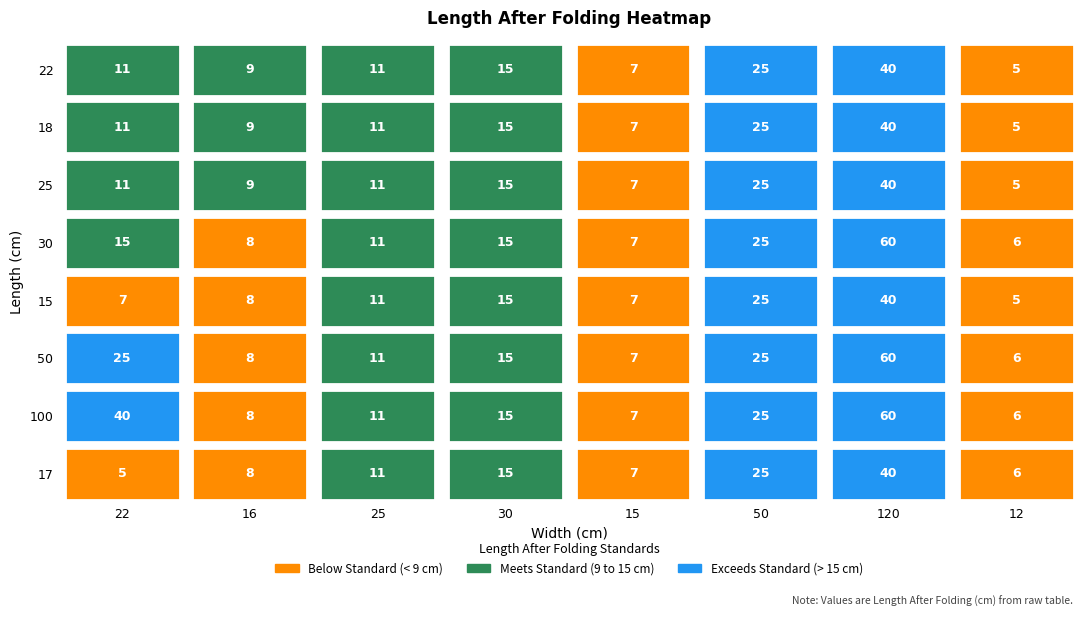

Reading left to right, what are all the values shown in this chart?

22: 11	9	11	15	7	25	40	5
18: 11	9	11	15	7	25	40	5
25: 11	9	11	15	7	25	40	5
30: 15	8	11	15	7	25	60	6
15: 7	8	11	15	7	25	40	5
50: 25	8	11	15	7	25	60	6
100: 40	8	11	15	7	25	60	6
17: 5	8	11	15	7	25	40	6